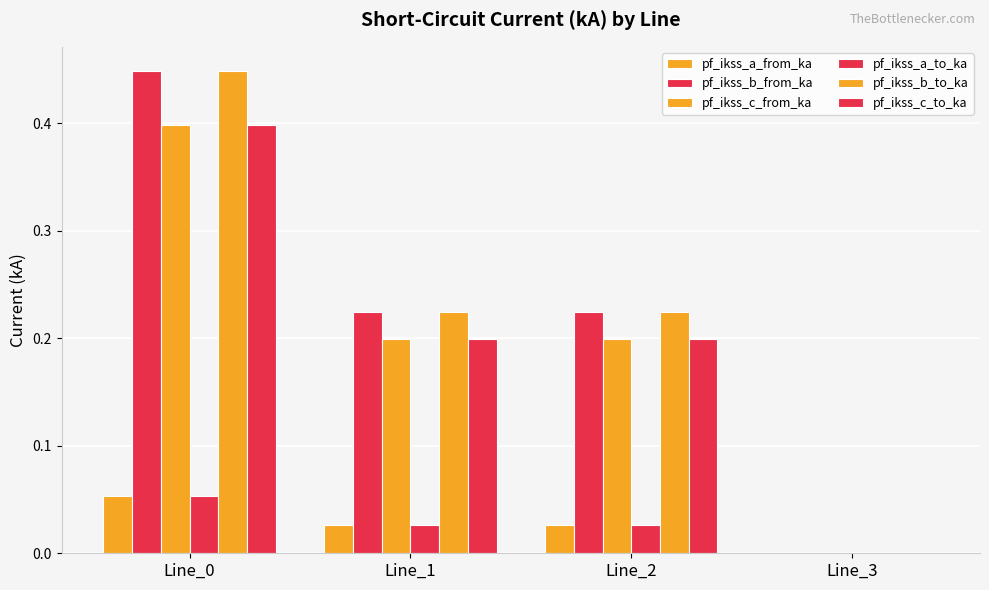

How many values in the pf_ikss_a_to_ka series exceed 0?

3